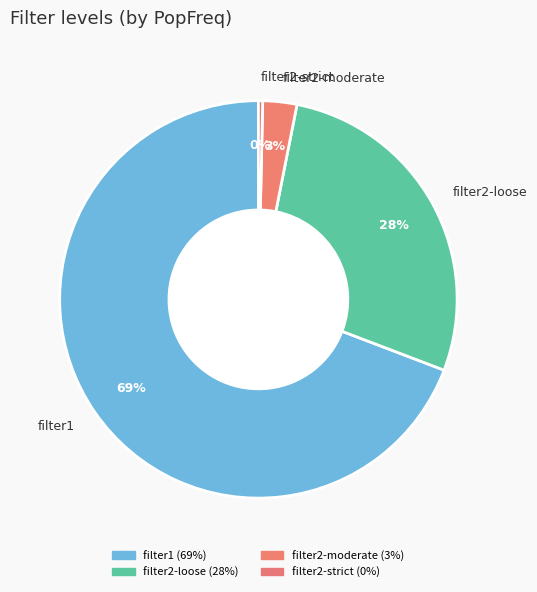

Is the sum of filter1 and filter2-loose greater than half?

Yes